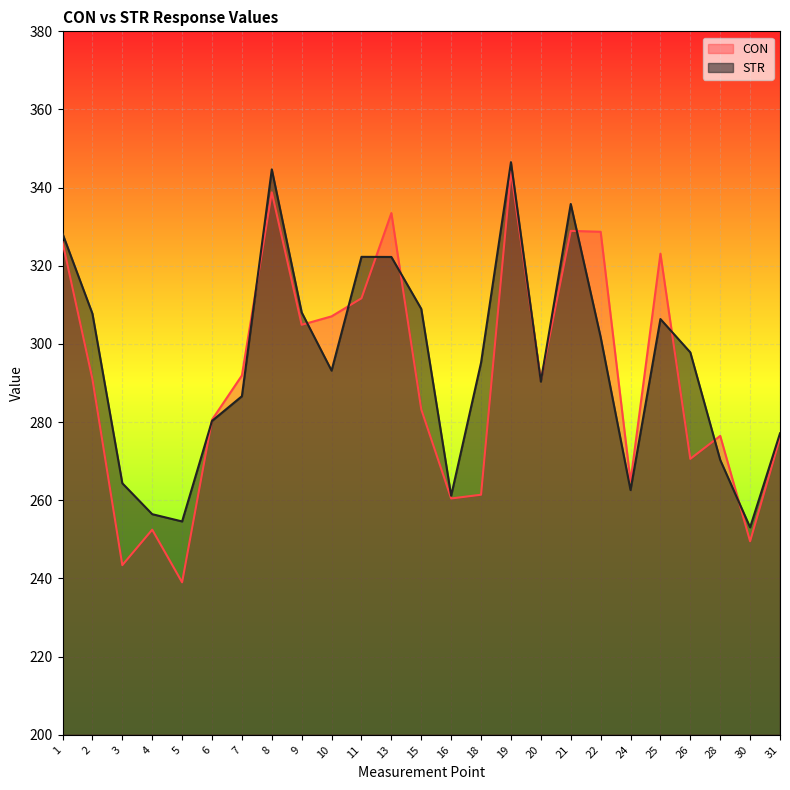

The value of CON at 26 is 435.3. True or false?

False